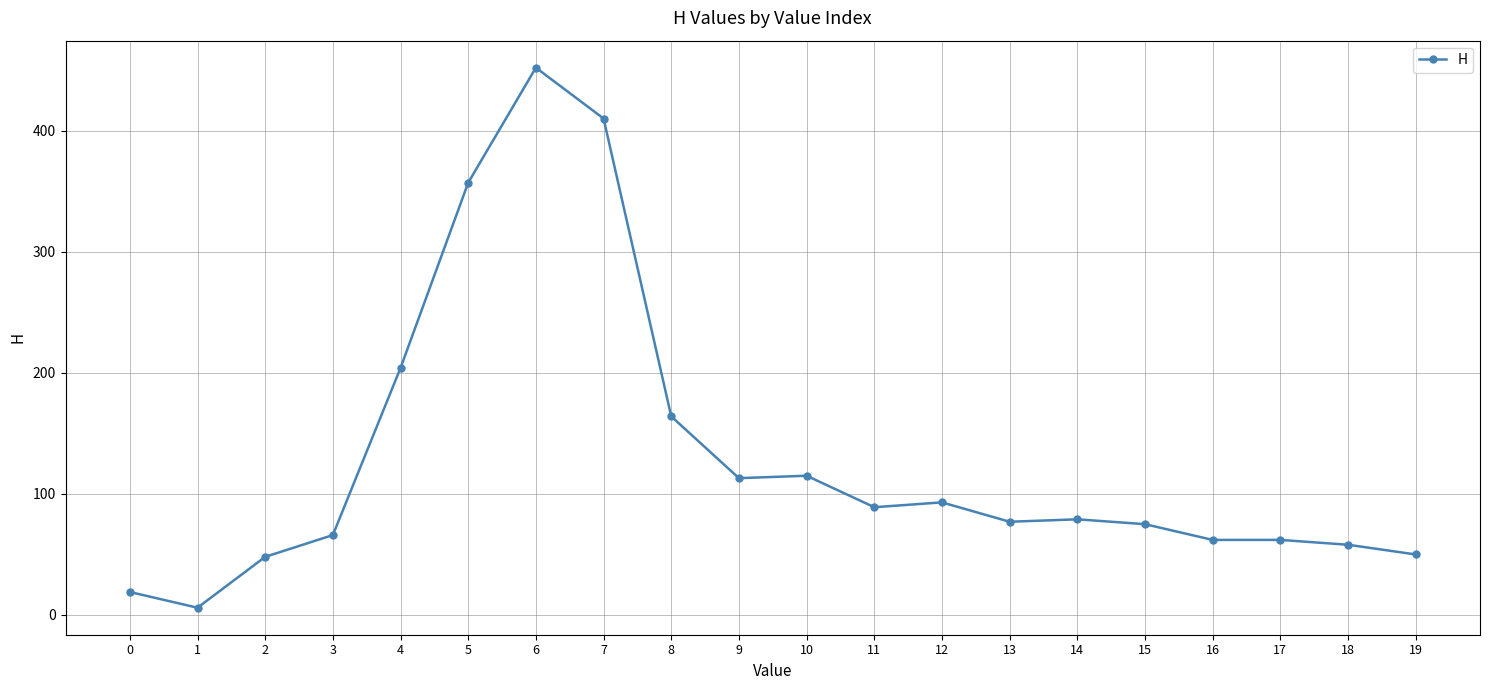

Where is the first local minimum?

1